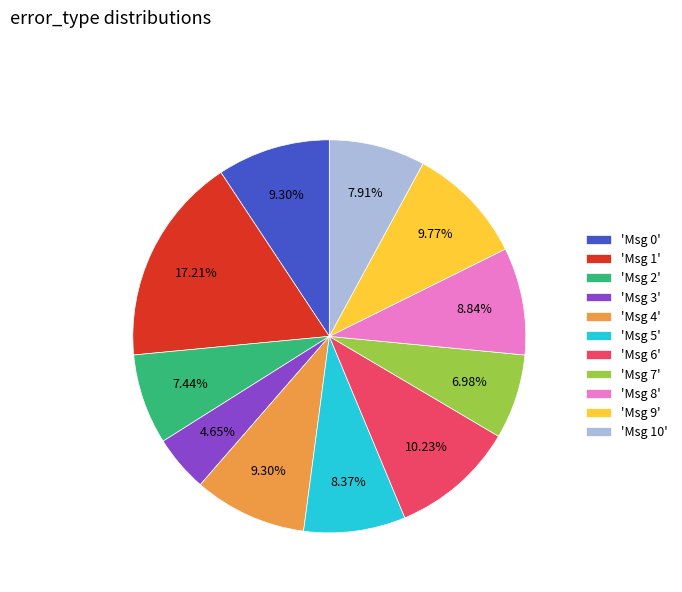

Count the number of slices in the pie.

11